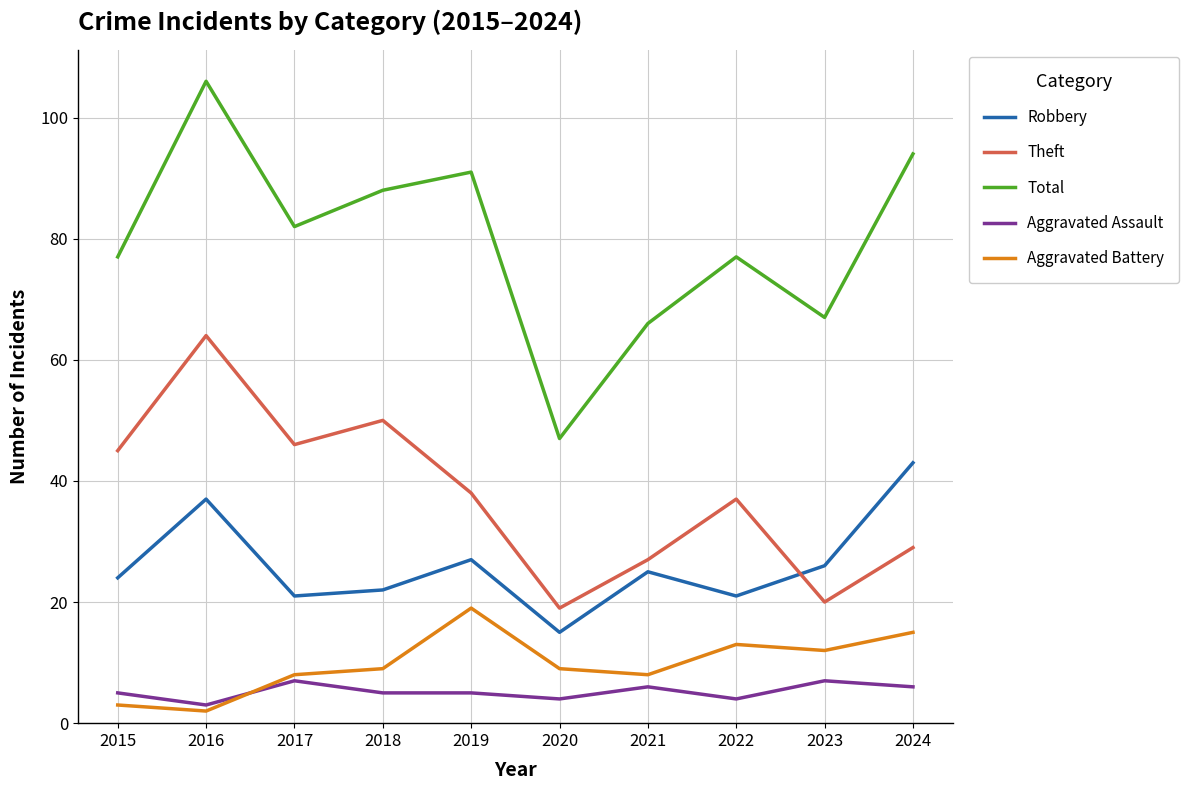

Is it true that Robbery equals 26 at 2023?

True